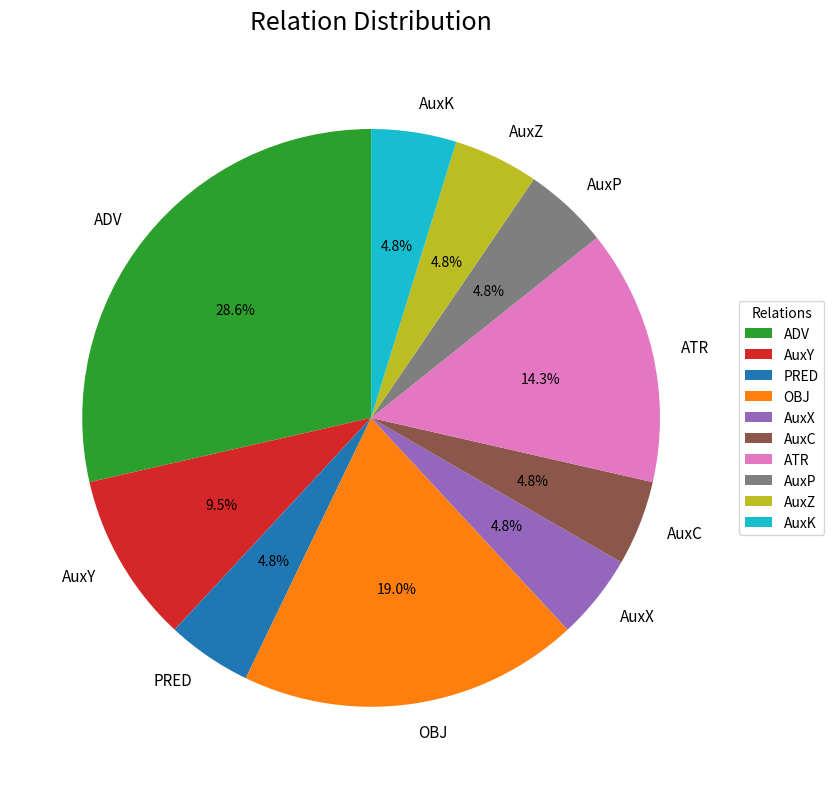

Do AuxP and AuxY together represent more than half of the pie?

No